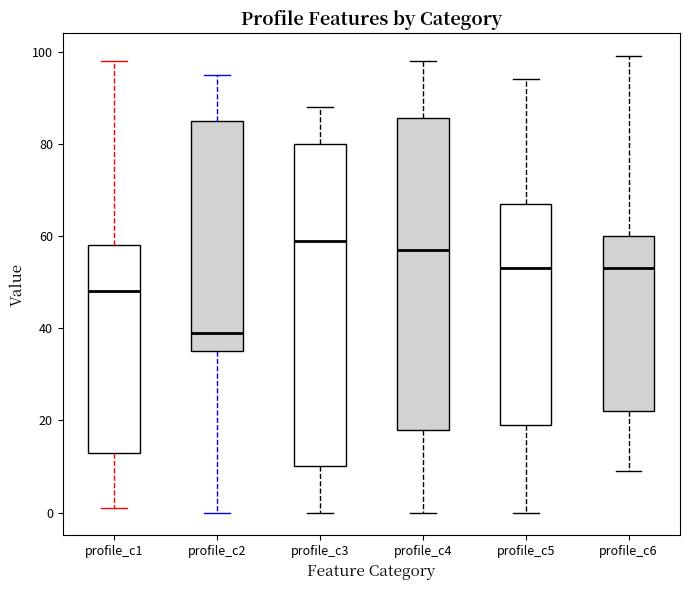

Which box is the tallest, from its lower edge to its upper edge?

profile_c3